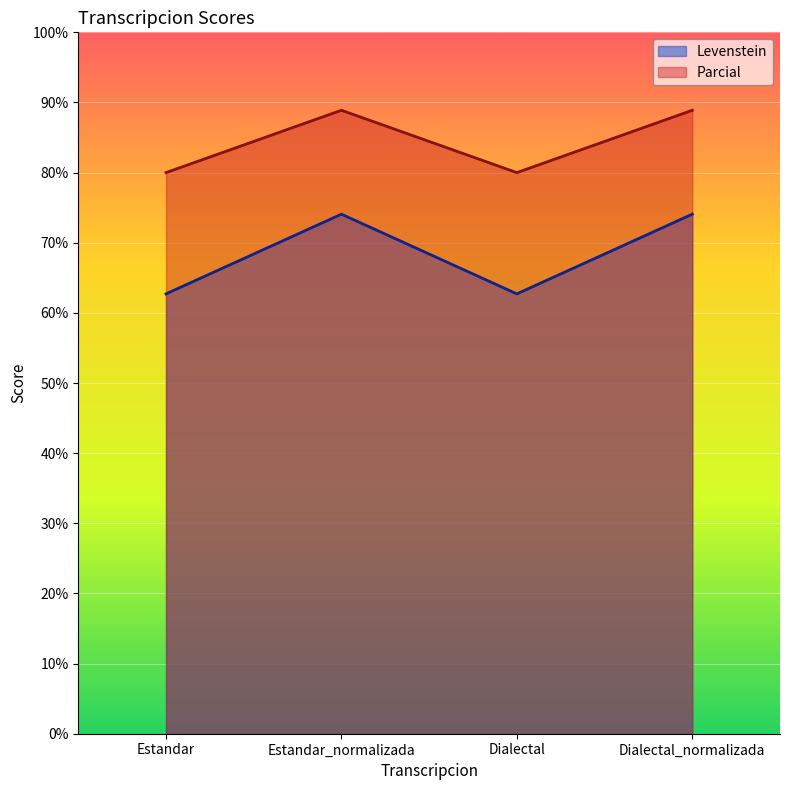

What is the difference between the Parcial values at Dialectal_normalizada and Estandar?

8.9